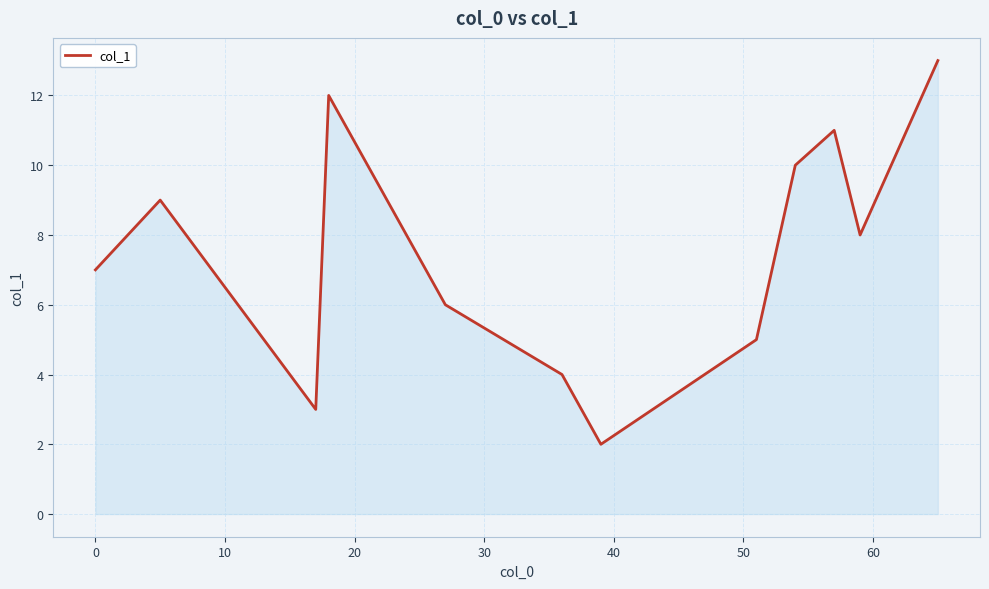

What is the greatest value displayed?

13